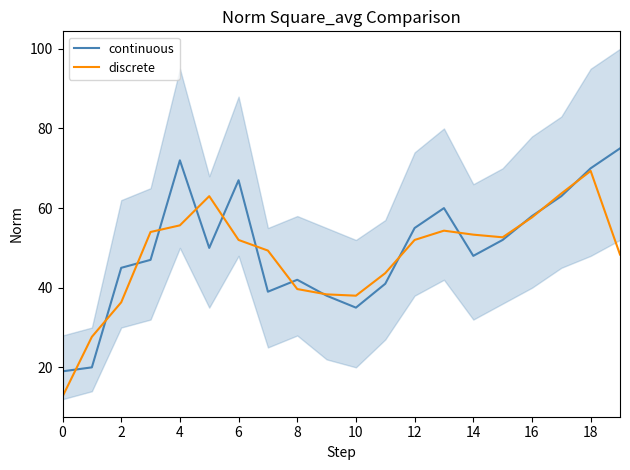

What is the lowest value of the continuous series?

19.0